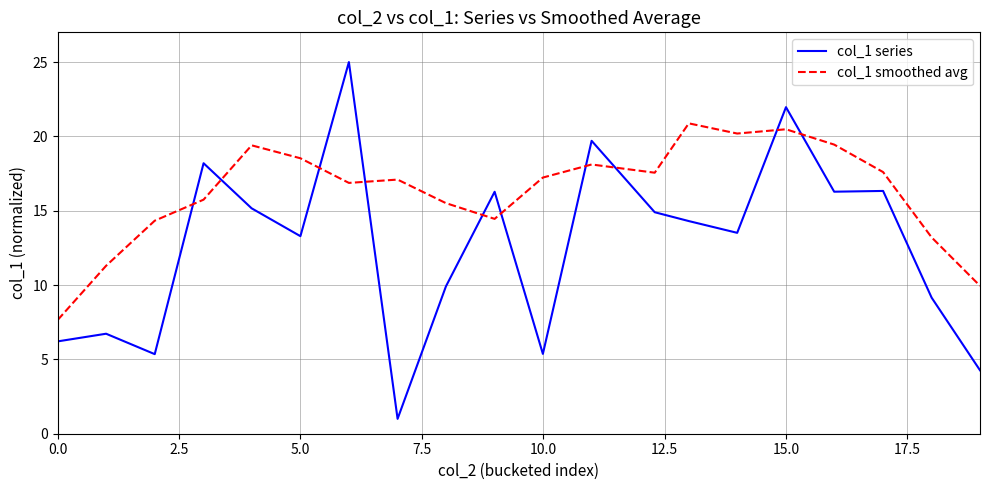

List the series in order of their overall mean, lowest first.

col_1 series, col_1 smoothed avg